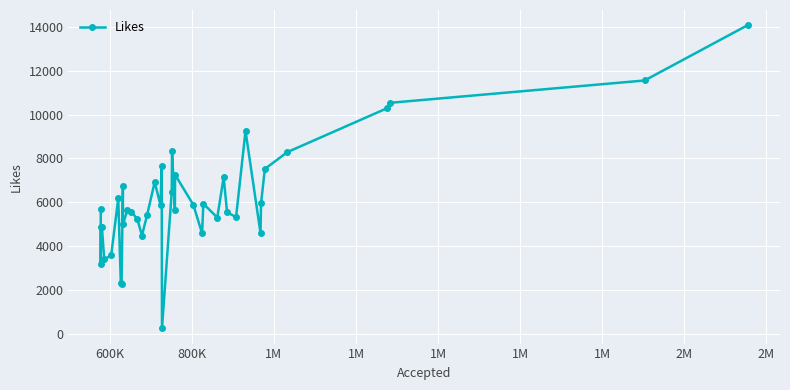

What is the average value?

6116